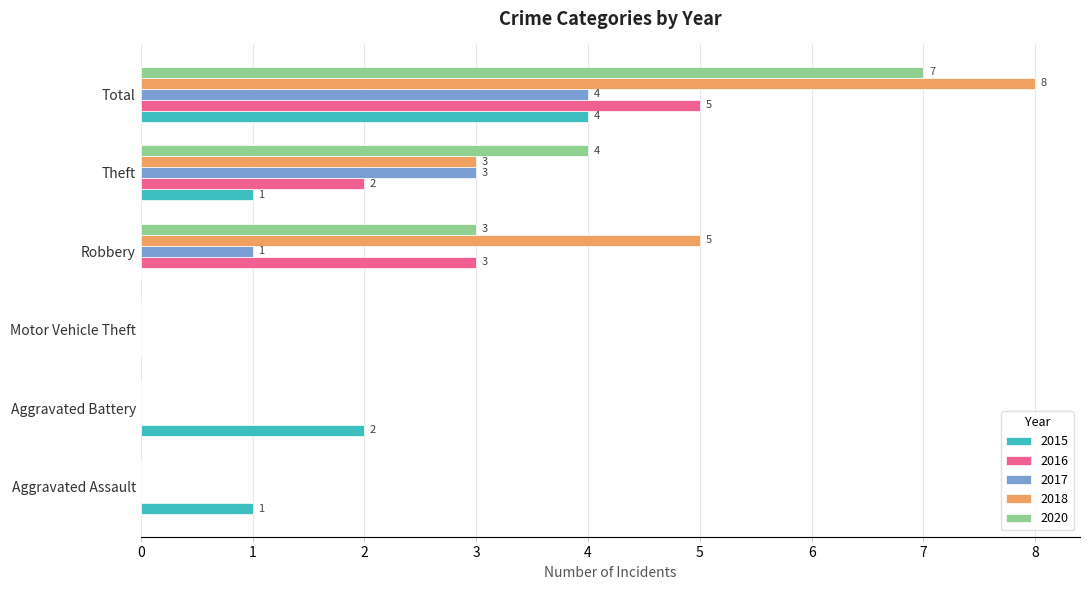

True or false: 2016 has a value of 0 at Aggravated Assault.

True